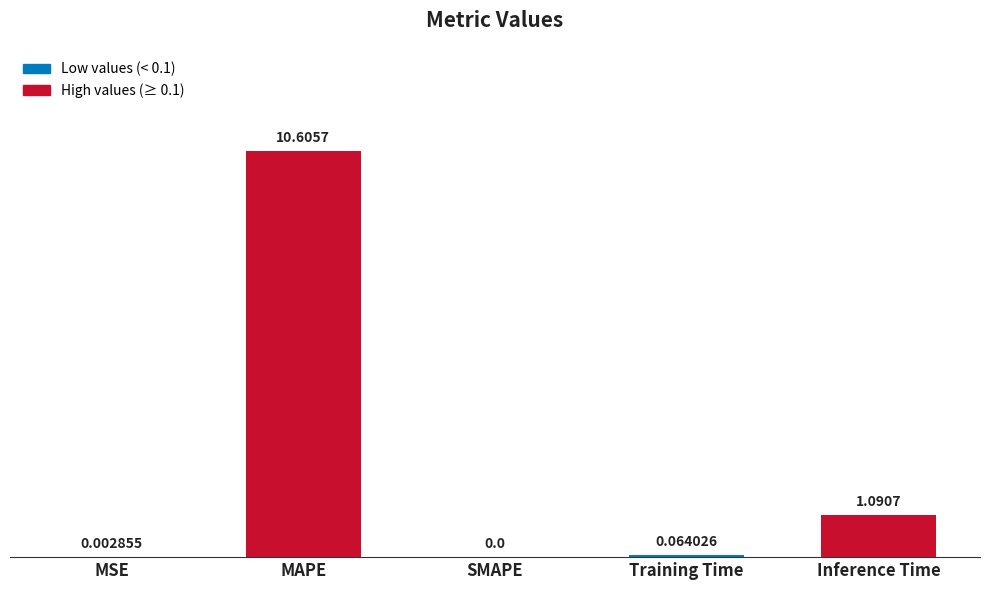

What is the sum of all values?

11.8